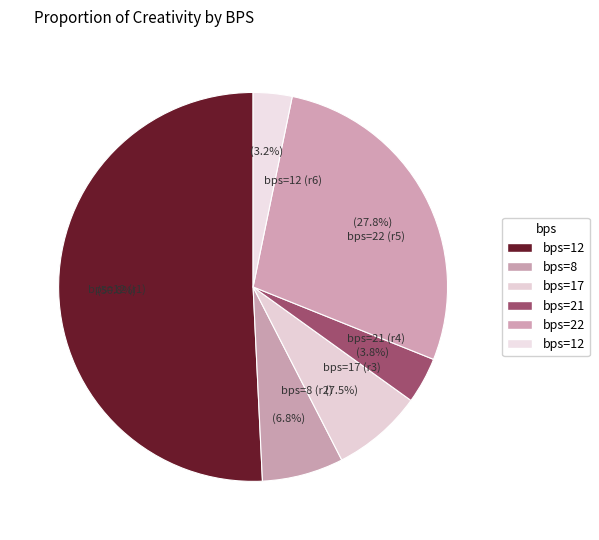

Which has a higher value, bps=12 (r1) or bps=8 (r2)?

bps=12 (r1)